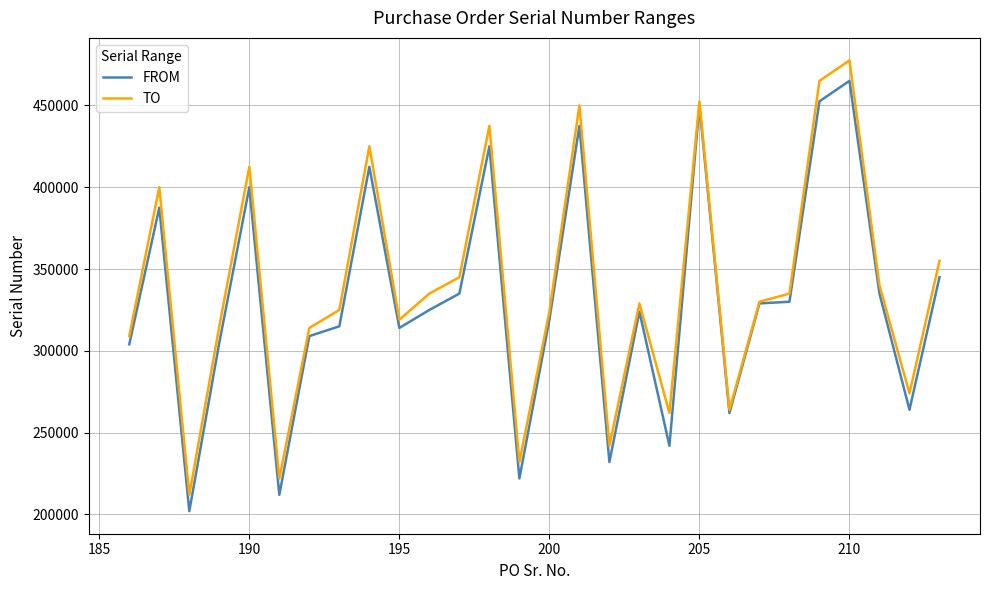

Which series has the widest spread of values?

TO